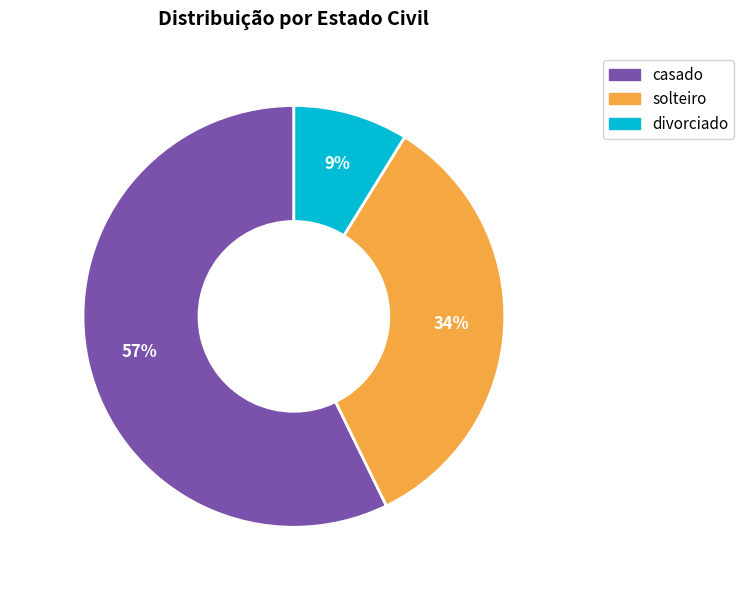

What is the largest slice in the pie chart?

casado